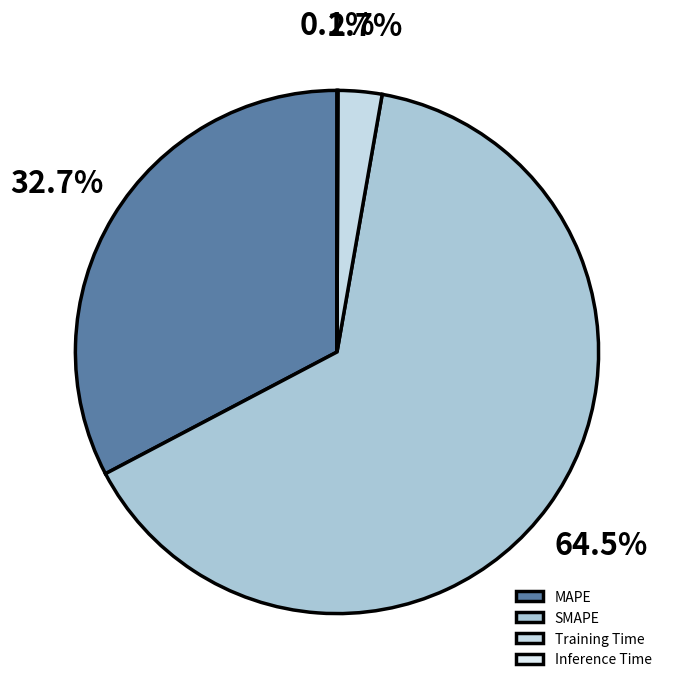

Combined, what portion of the pie is Inference Time and Training Time?

2.8%